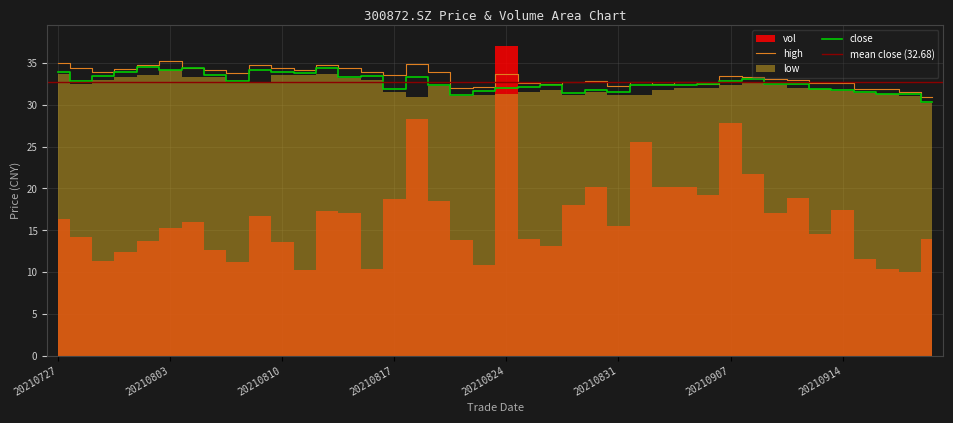

What is the sum of the close values at 20210831 and 20210818?

64.8